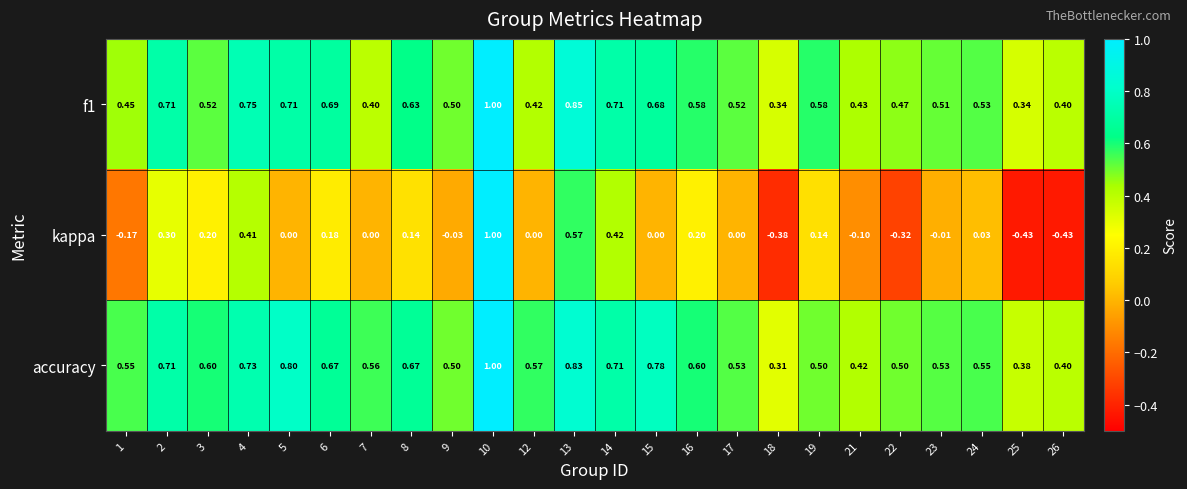

Which series has the largest range (max minus min)?

kappa